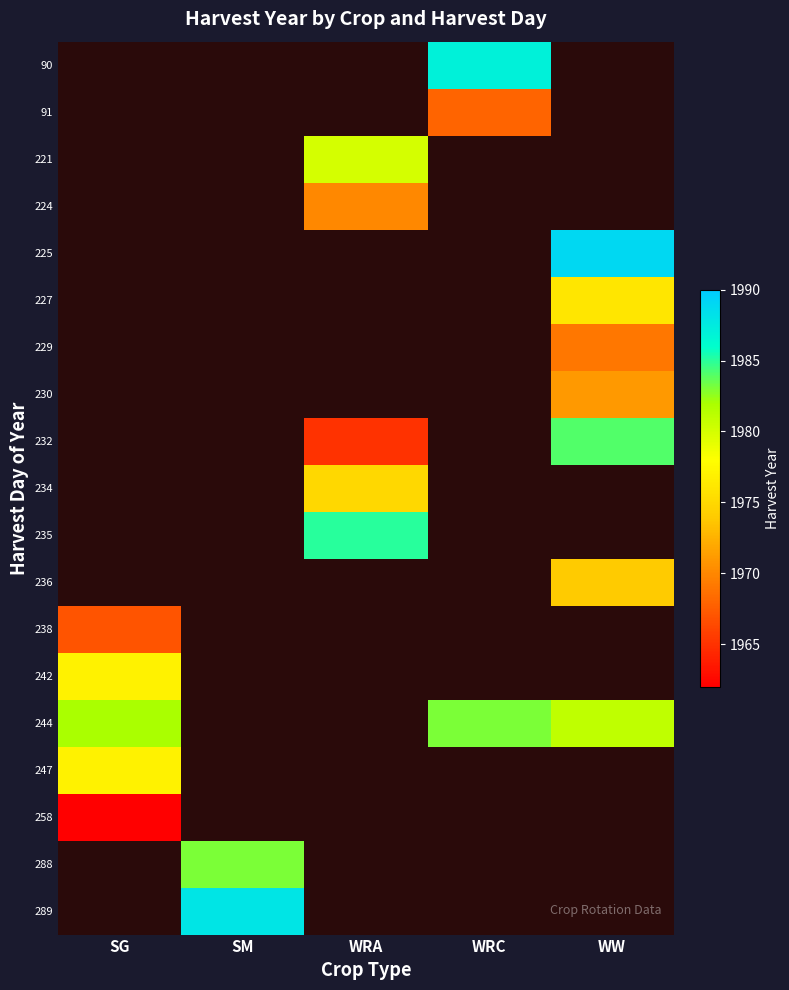

Where is 244 nearest to the value 1982?

SG